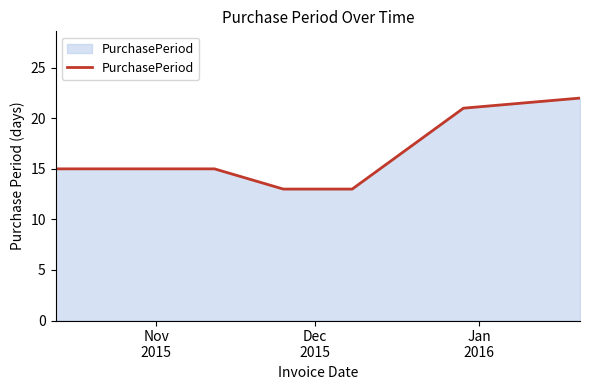

What is the difference between the maximum and minimum values?

9